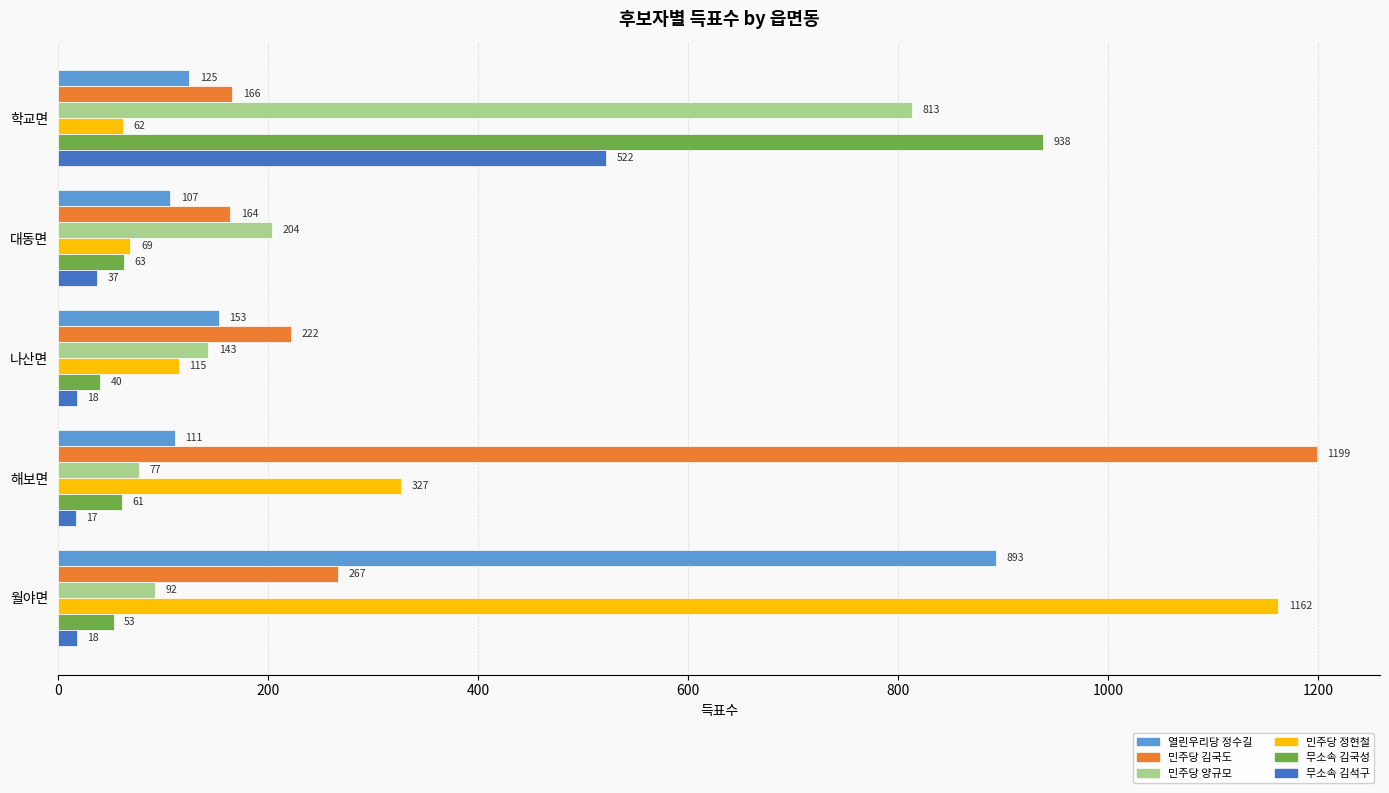

List the series in order of their peak value, highest first.

민주당 김국도, 민주당 정현철, 무소속 김국성, 열린우리당 정수길, 민주당 양규모, 무소속 김석구